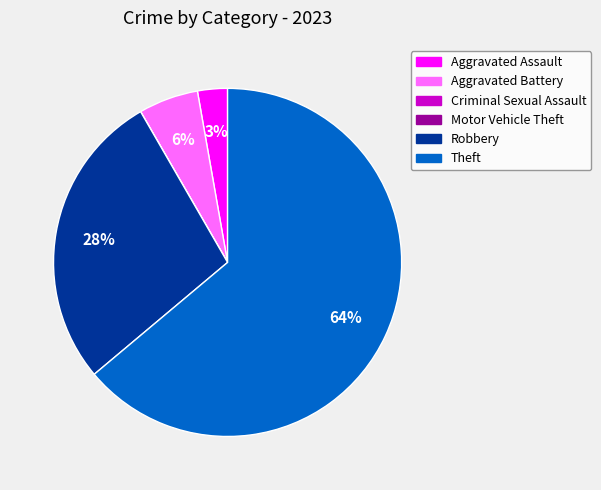

Which slice is the largest?

Theft